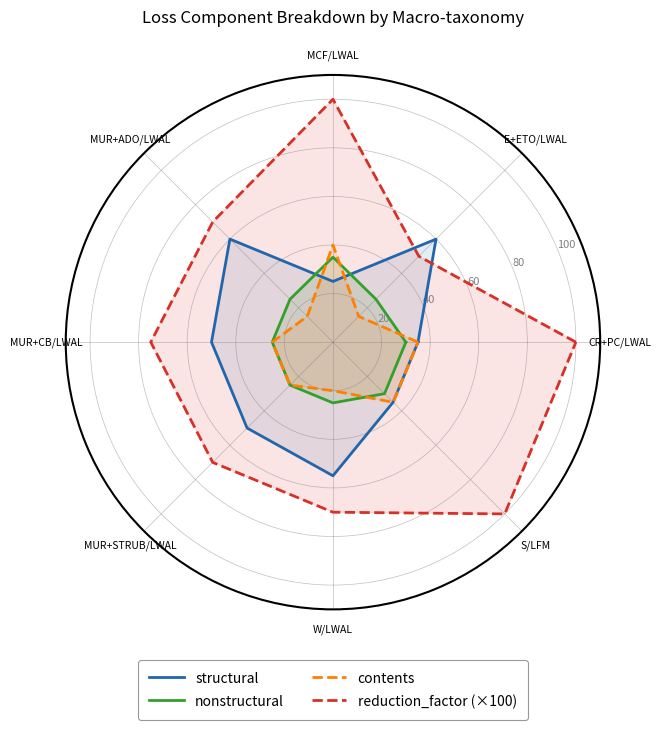

Which label corresponds to the smallest value in the chart?

E+ETO/LWAL